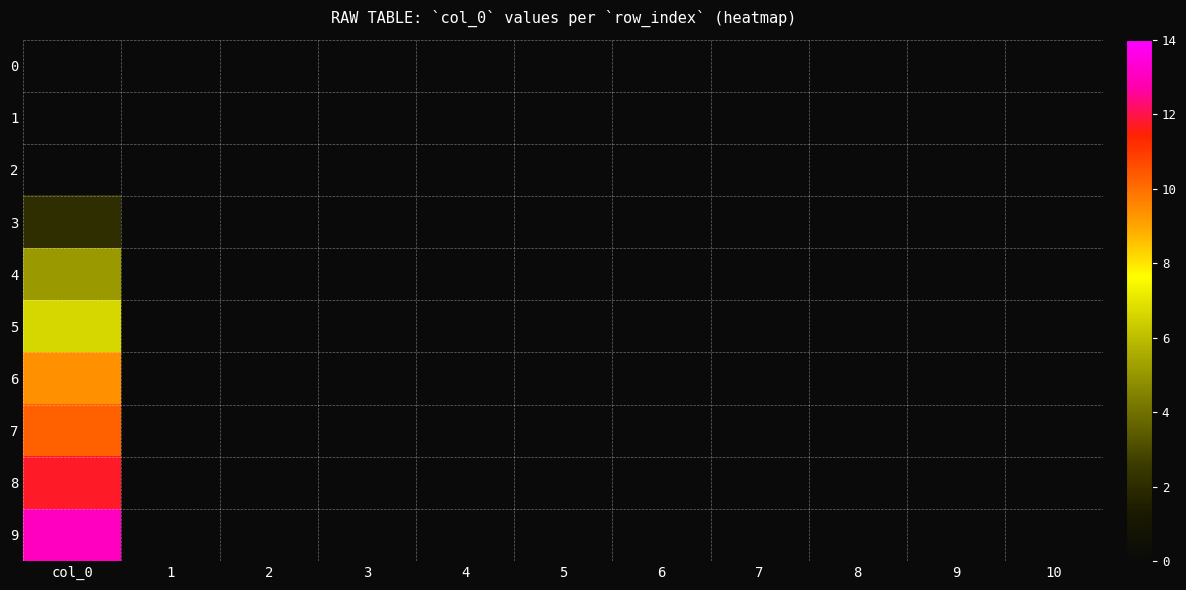

Reading right to left, extract all data points from this chart.

0: 10=0.0	9=0.0	8=0.0	7=0.0	6=0.0	5=0.0	4=0.0	3=0.0	2=0.0	1=0.0	col_0=0.0
1: 10=0.0	9=0.0	8=0.0	7=0.0	6=0.0	5=0.0	4=0.0	3=0.0	2=0.0	1=0.0	col_0=0.0
2: 10=0.0	9=0.0	8=0.0	7=0.0	6=0.0	5=0.0	4=0.0	3=0.0	2=0.0	1=0.0	col_0=0.0
3: 10=0.0	9=0.0	8=0.0	7=0.0	6=0.0	5=0.0	4=0.0	3=0.0	2=0.0	1=0.0	col_0=2.1
4: 10=0.0	9=0.0	8=0.0	7=0.0	6=0.0	5=0.0	4=0.0	3=0.0	2=0.0	1=0.0	col_0=5.1
5: 10=0.0	9=0.0	8=0.0	7=0.0	6=0.0	5=0.0	4=0.0	3=0.0	2=0.0	1=0.0	col_0=6.6
6: 10=0.0	9=0.0	8=0.0	7=0.0	6=0.0	5=0.0	4=0.0	3=0.0	2=0.0	1=0.0	col_0=9.4
7: 10=0.0	9=0.0	8=0.0	7=0.0	6=0.0	5=0.0	4=0.0	3=0.0	2=0.0	1=0.0	col_0=10.2
8: 10=0.0	9=0.0	8=0.0	7=0.0	6=0.0	5=0.0	4=0.0	3=0.0	2=0.0	1=0.0	col_0=11.7
9: 10=0.0	9=0.0	8=0.0	7=0.0	6=0.0	5=0.0	4=0.0	3=0.0	2=0.0	1=0.0	col_0=13.0